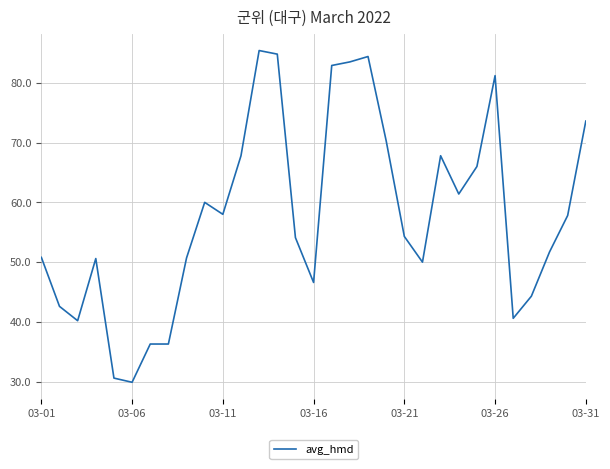

What is the smallest value displayed?

29.9